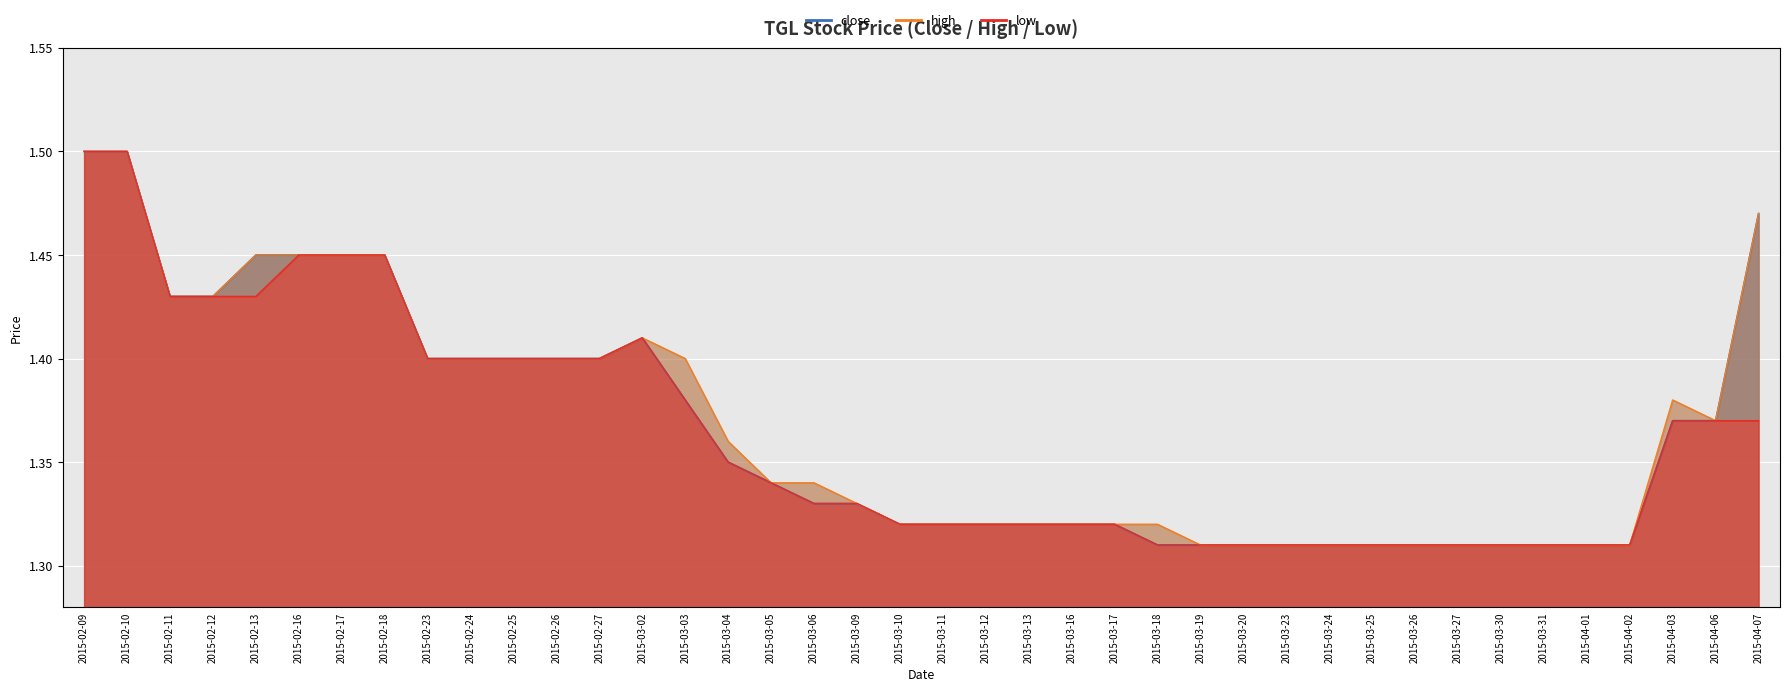

What position from the right is 2015-03-02?

27